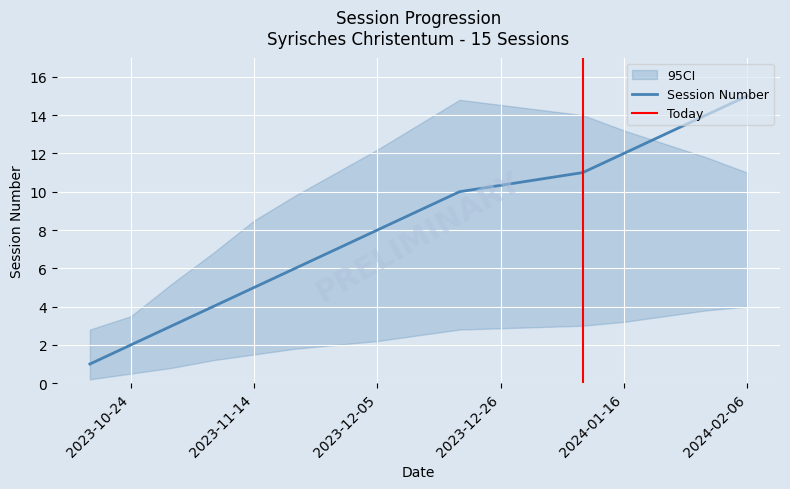

What position from the right is 2024-01-23?

3